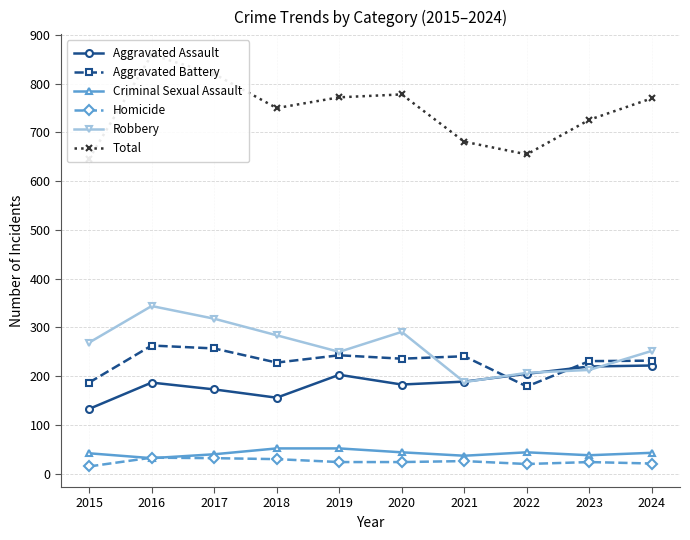

Which category has the highest value in the Criminal Sexual Assault series?

2018